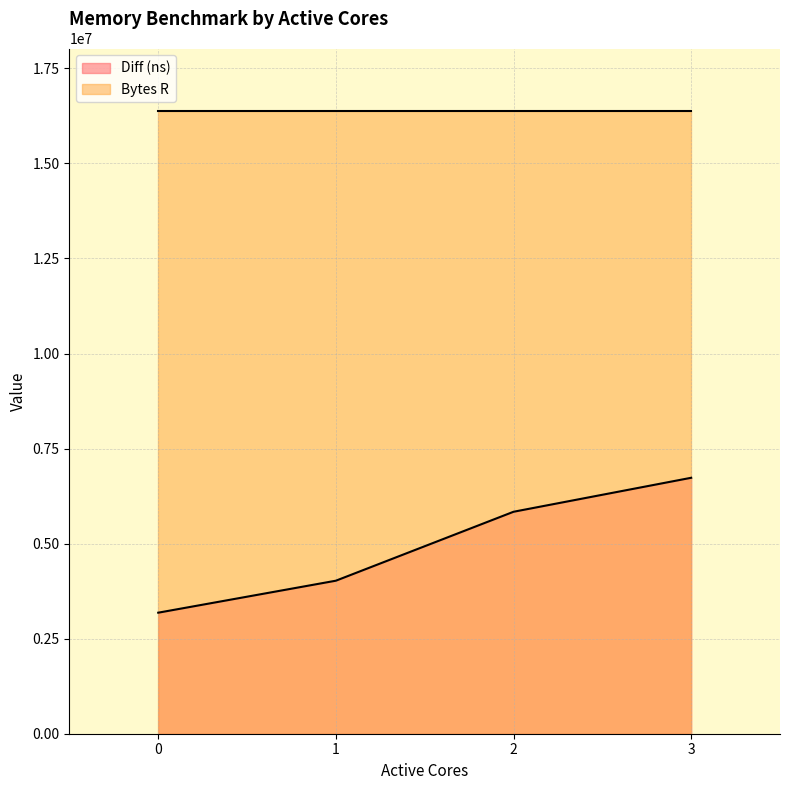

Count the values in the range 4024842 to 6731822.

3